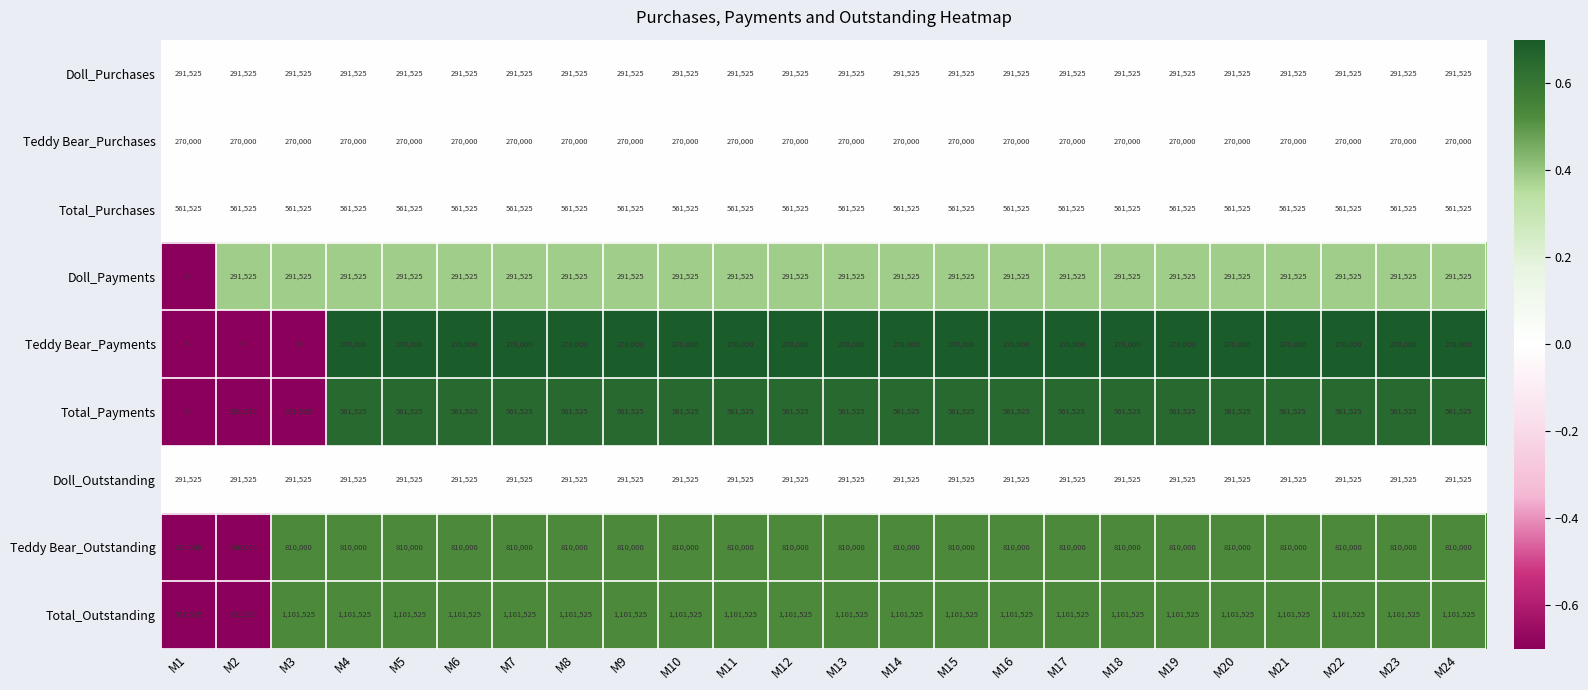

The Doll_Payments series shows 291525 at M13. True or false?

True